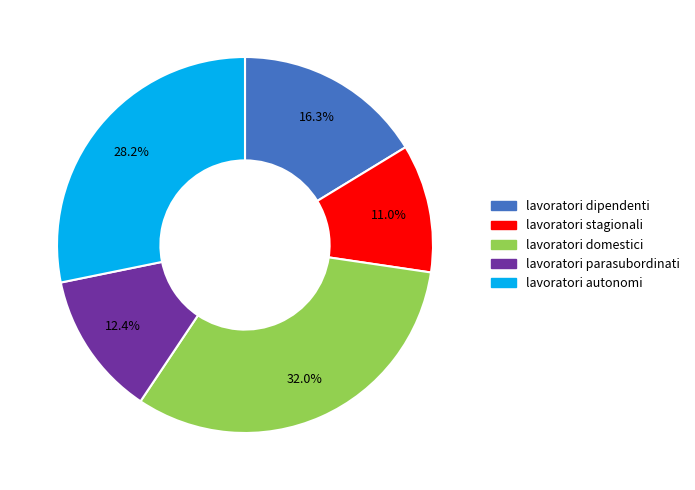

Count the number of slices in the pie.

5